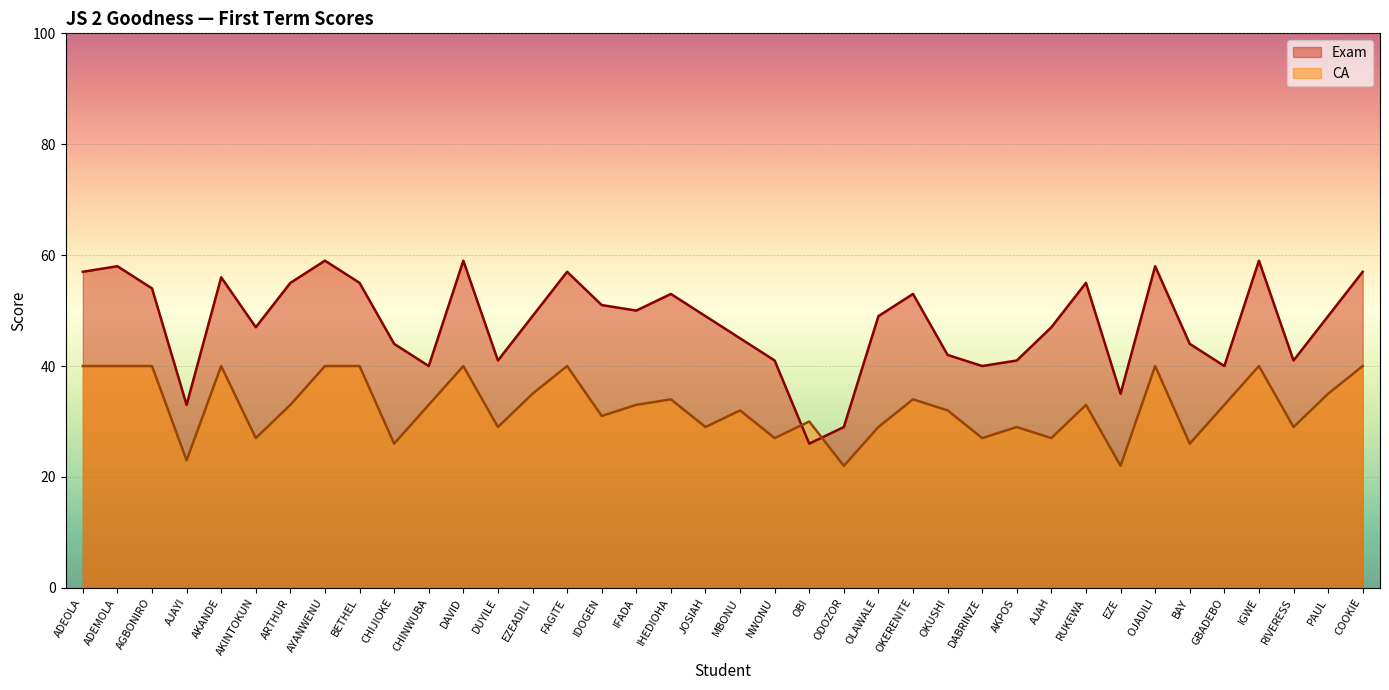

Between which two adjacent categories do Exam and CA first intersect?

NWONU and OBI